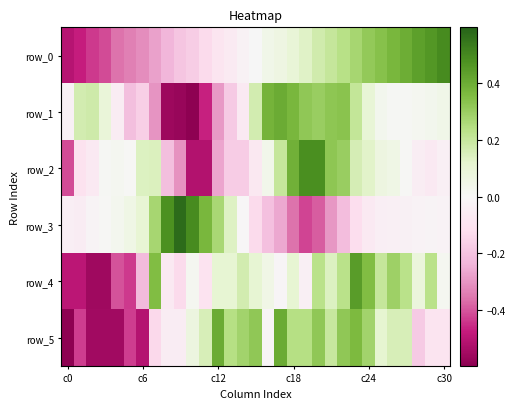

Reading right to left, transcribe all the data shown in this chart.

row_0: 0.5	0.5	0.4	0.4	0.4	0.3	0.3	0.3	0.2	0.2	0.2	0.1	0.1	0.1	0.0	0.0	-0.0	-0.1	-0.1	-0.1	-0.2	-0.2	-0.2	-0.3	-0.3	-0.3	-0.4	-0.4	-0.4	-0.5	-0.5
row_1: 0.0	0.0	0.0	0.0	0.0	0.0	0.1	0.2	0.3	0.3	0.3	0.3	0.4	0.4	0.4	0.2	-0.1	-0.2	-0.3	-0.5	-0.6	-0.6	-0.6	-0.3	-0.2	-0.2	-0.1	0.1	0.2	0.2	-0.0
row_2: -0.0	-0.1	-0.1	0.0	0.1	0.1	0.1	0.2	0.3	0.3	0.5	0.5	0.4	0.2	0.0	-0.1	-0.2	-0.2	-0.3	-0.5	-0.5	-0.3	-0.2	0.1	0.1	0.0	0.0	0.0	-0.1	-0.1	-0.4
row_3: -0.0	-0.0	-0.0	-0.0	-0.0	-0.0	-0.1	-0.1	-0.2	-0.3	-0.4	-0.4	-0.4	-0.3	-0.2	-0.1	-0.0	0.1	0.3	0.4	0.5	0.6	0.5	0.3	0.1	0.1	0.0	0.0	-0.0	-0.1	-0.0
row_4: 0.0	0.2	0.1	0.2	0.3	0.2	0.4	0.4	0.2	0.1	0.2	-0.0	0.1	-0.0	0.1	0.1	0.2	0.1	0.1	-0.1	0.0	-0.1	-0.1	0.4	-0.2	-0.4	-0.4	-0.6	-0.6	-0.5	-0.5
row_5: -0.1	-0.1	-0.2	0.2	0.2	0.1	0.3	0.4	0.3	0.2	0.3	0.2	0.2	0.4	-0.0	0.3	0.3	0.2	0.4	0.2	0.1	-0.1	-0.1	-0.1	-0.5	-0.4	-0.6	-0.6	-0.6	-0.4	-0.6